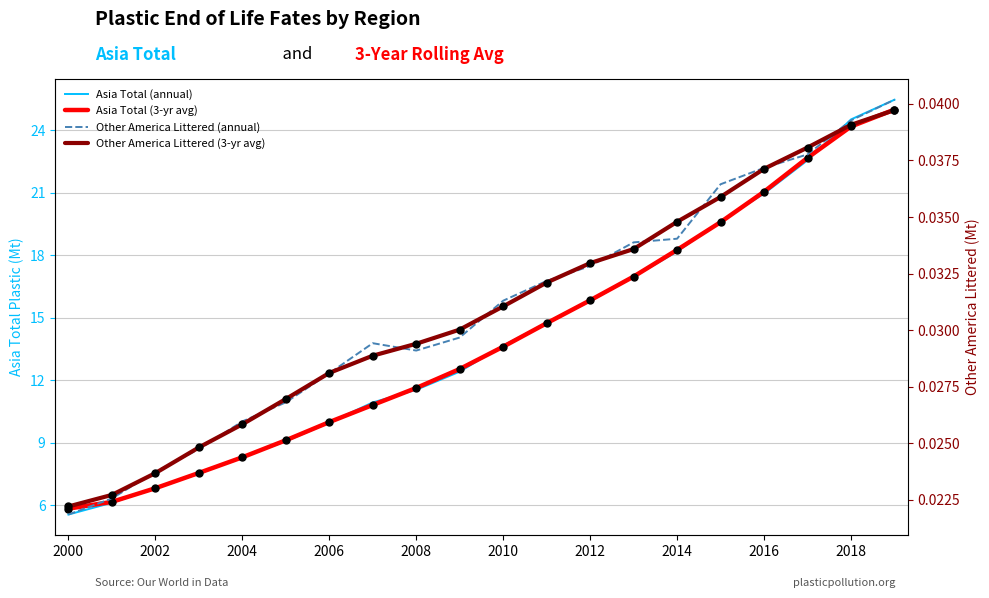

What is the greatest value displayed?

25.5